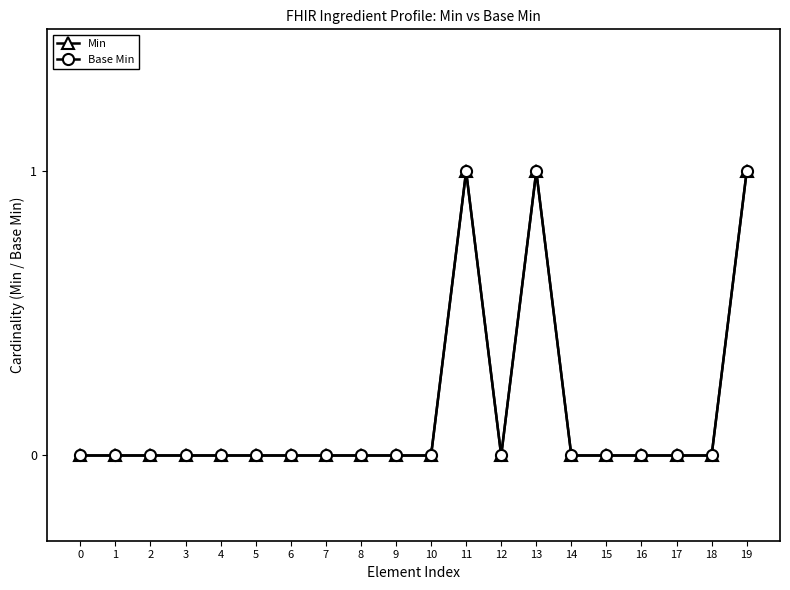

What is the sum of all Base Min values?

3